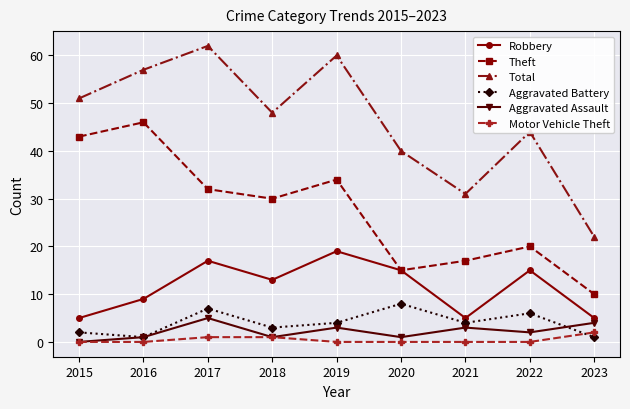

What are all the series names shown in the legend?

Robbery, Theft, Total, Aggravated Battery, Aggravated Assault, Motor Vehicle Theft